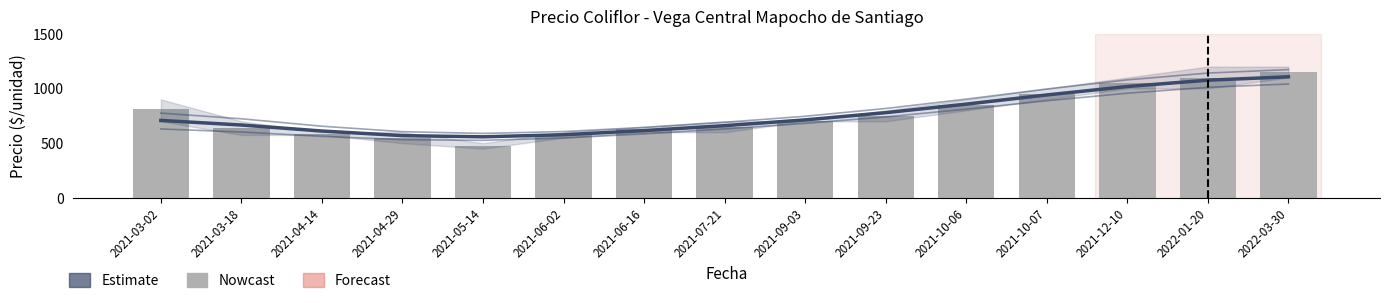

The value of Precio promedio ponderado at 2021-09-23 is 374. True or false?

False